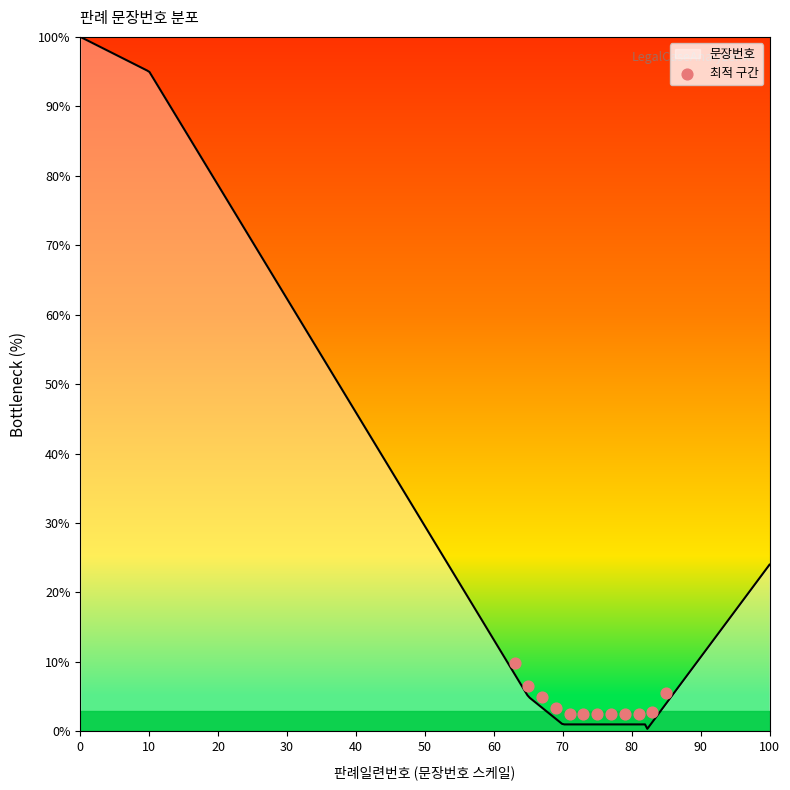

What is the highest value of the 문장번호 series?

100.0